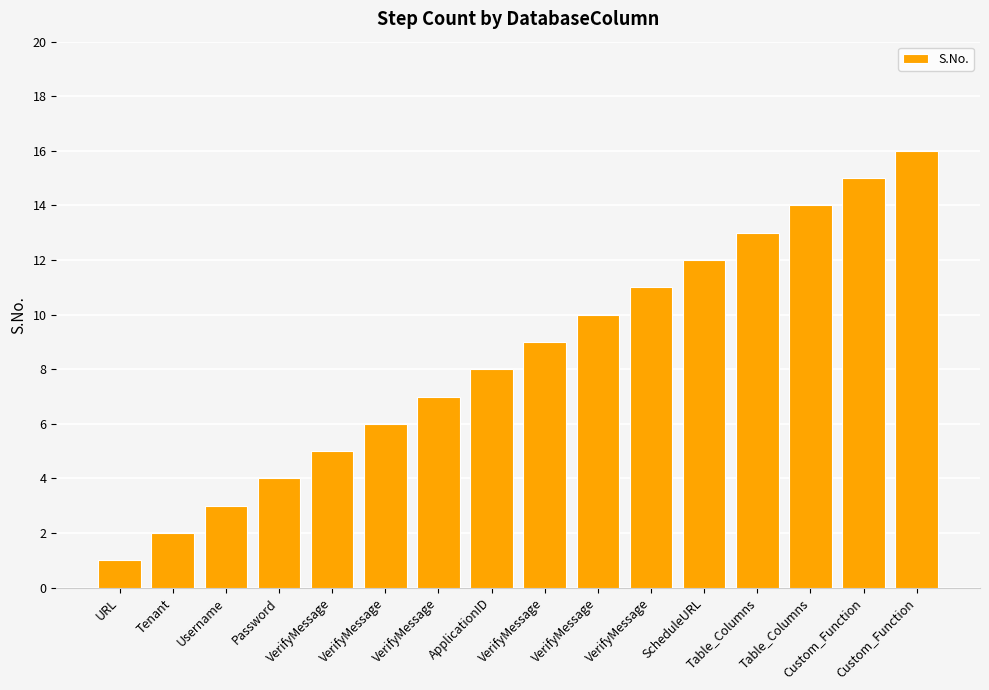

Rank the categories by value from lowest to highest.

URL, Tenant, Username, Password, VerifyMessage, VerifyMessage, VerifyMessage, ApplicationID, VerifyMessage, VerifyMessage, VerifyMessage, ScheduleURL, Table_Columns, Table_Columns, Custom_Function, Custom_Function